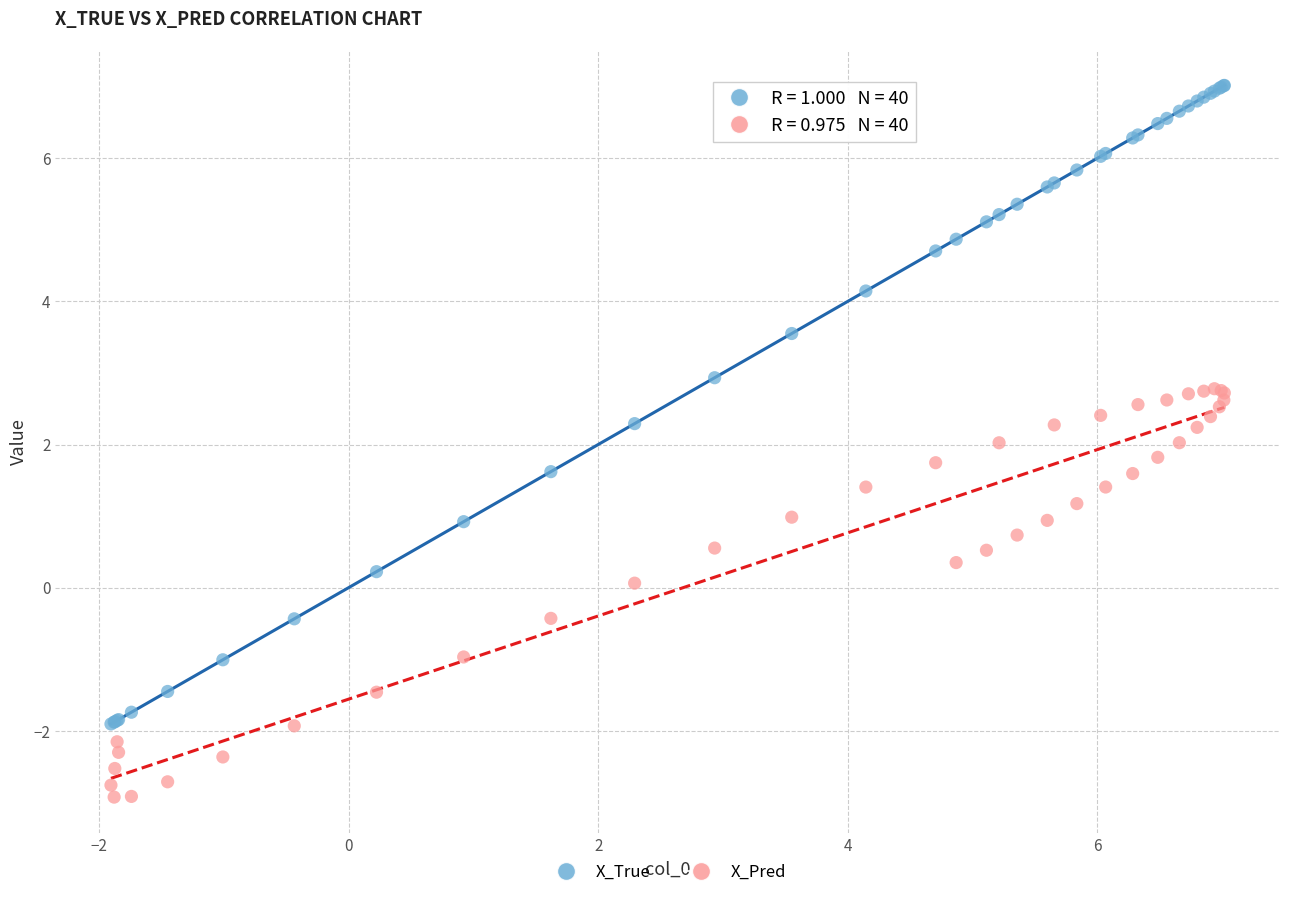

Which series contains the highest Y value?

X_True